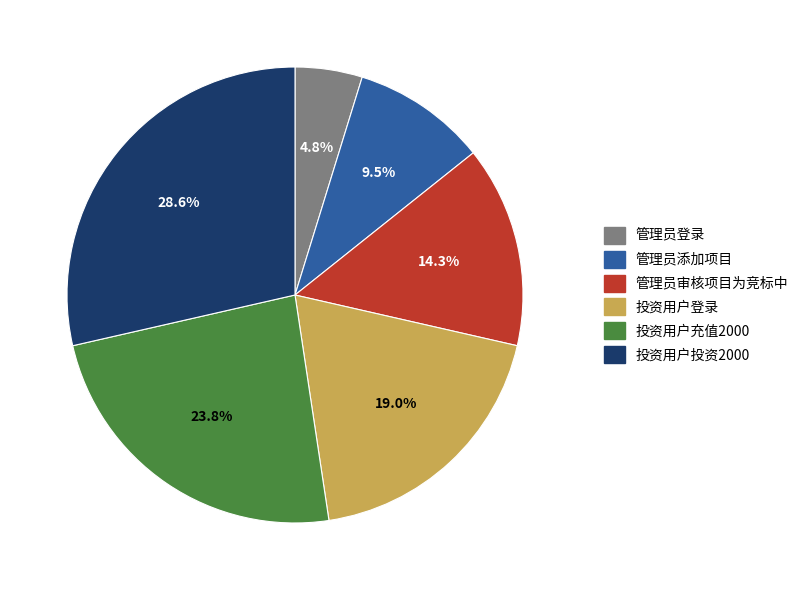

How much of the chart is everything except 管理员审核项目为竞标中?

85.7%